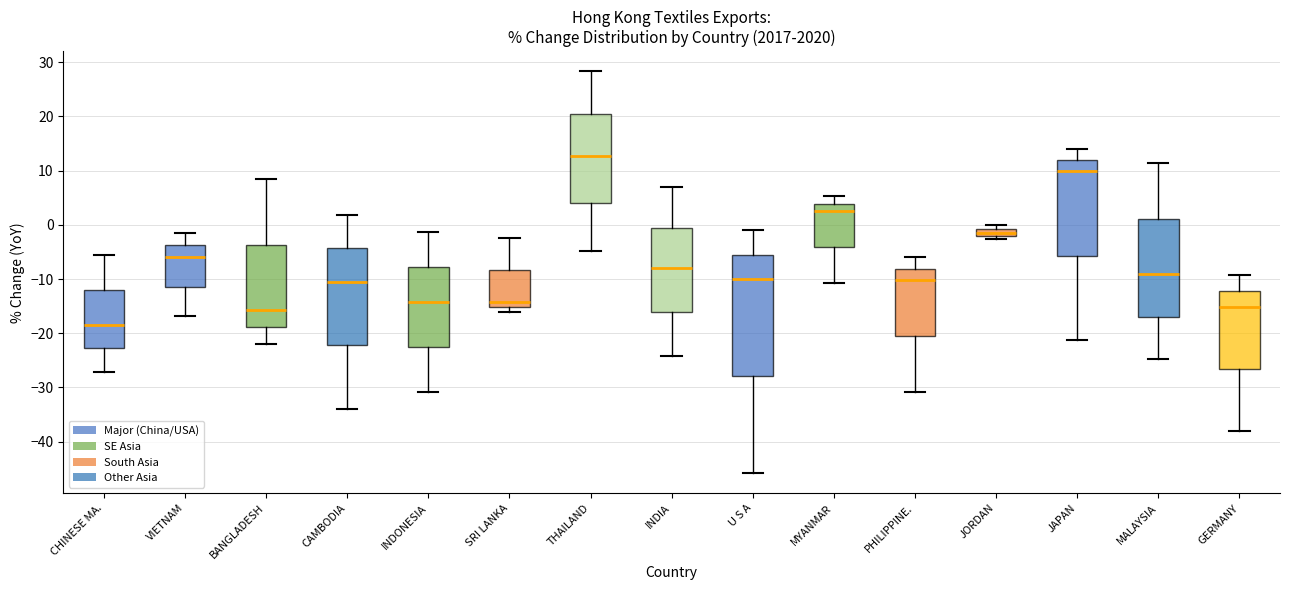

Which box is the tallest, from its lower edge to its upper edge?

U S A